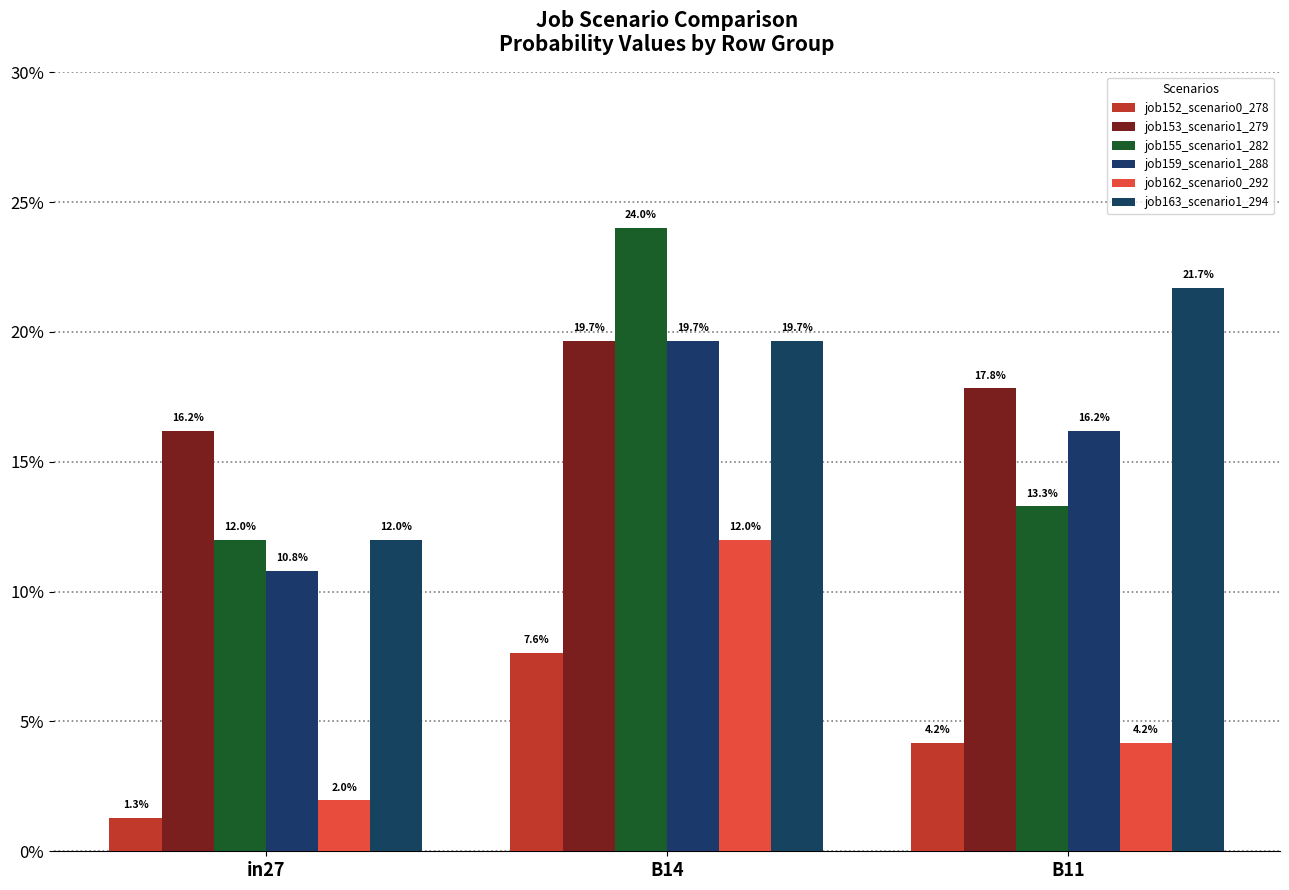

Are the bars horizontal?

No